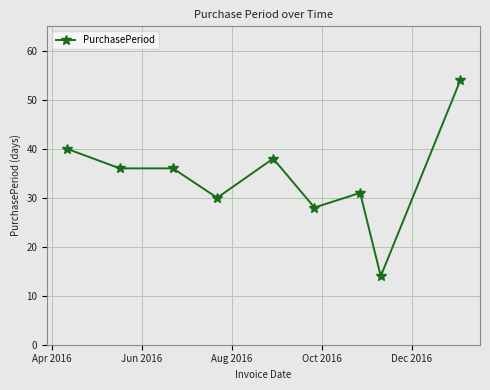

What is the greatest value displayed?

54